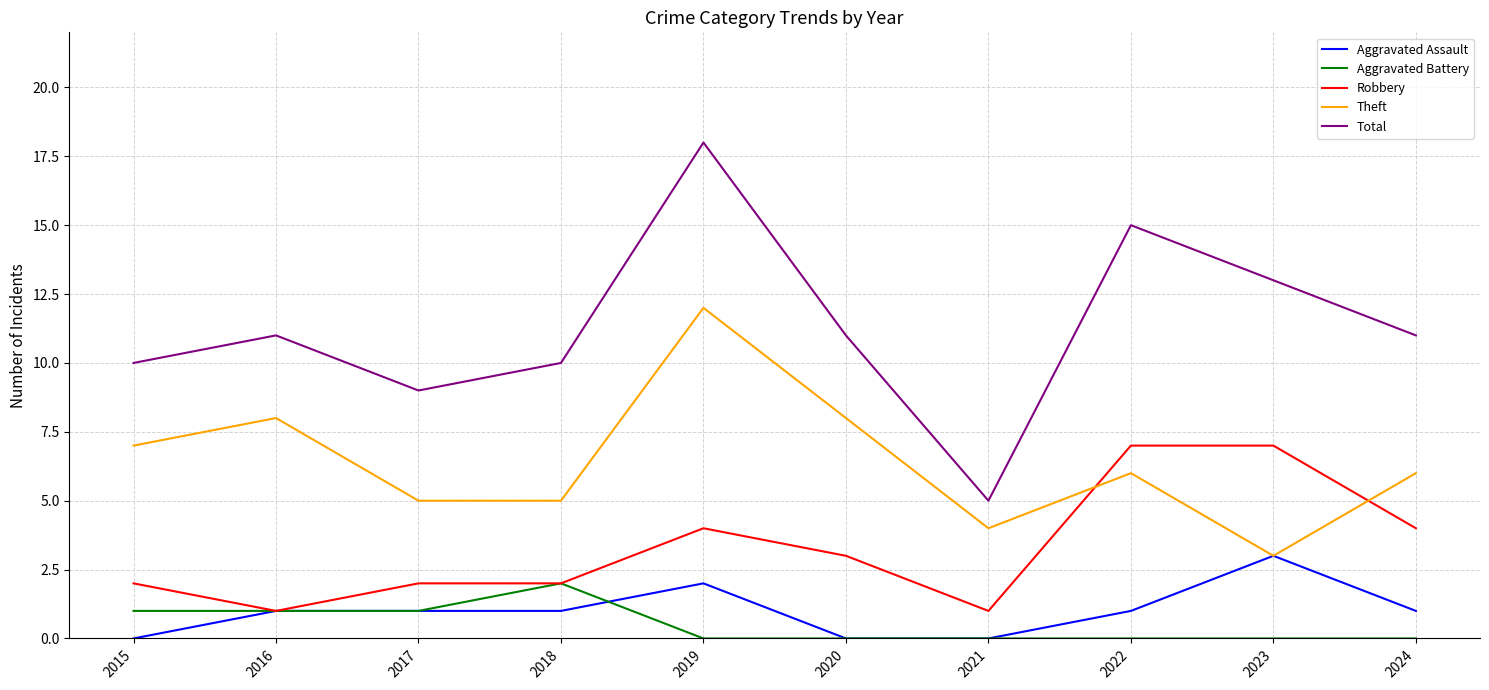

What is the difference between the maximum and second lowest values in the Robbery series?

6